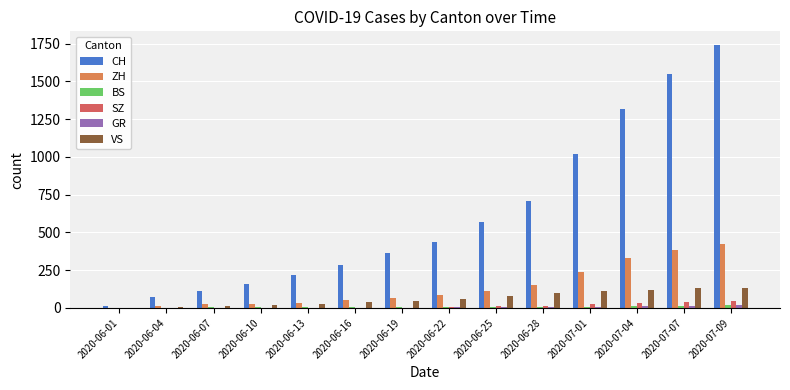

Which series has the largest range (max minus min)?

CH